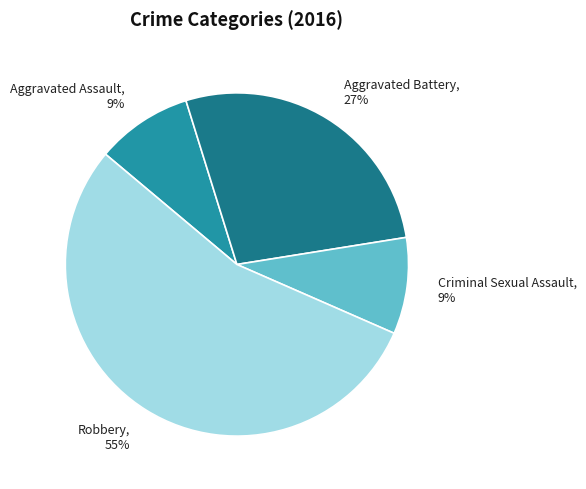

Is there a majority slice in this chart?

Yes